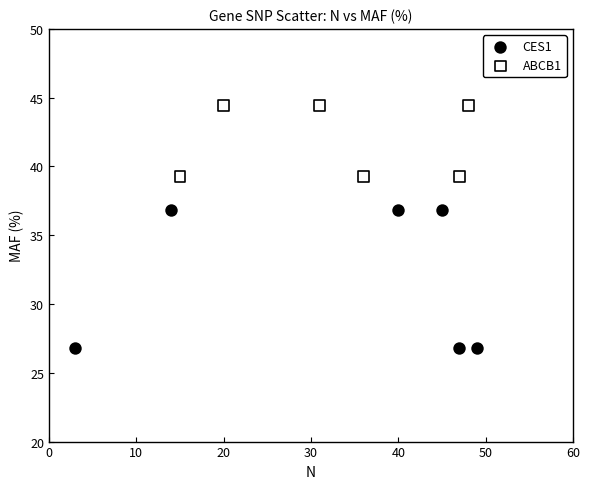

Which series has the largest Y range (max minus min)?

CES1